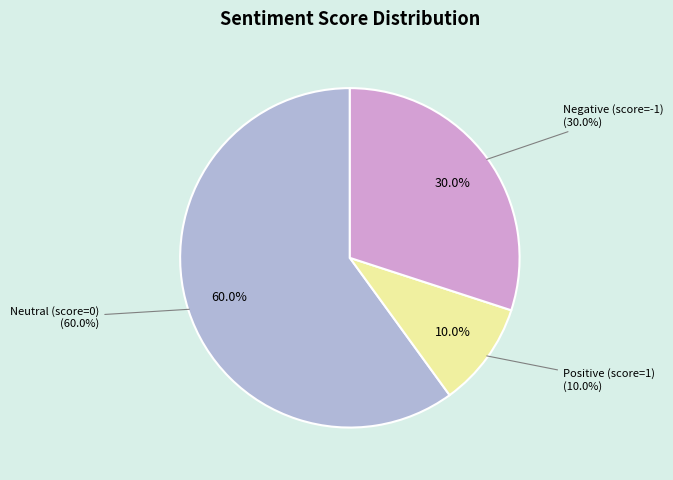

To the nearest percent, what is the combined percentage of -1 and 0?

90%